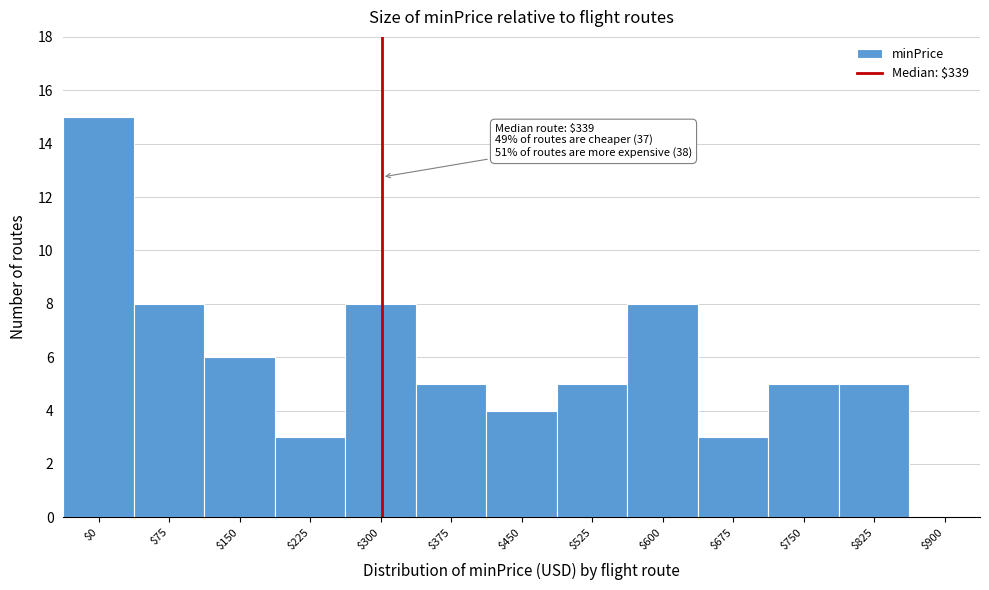

True or false: the data shows 5 at $375.

True